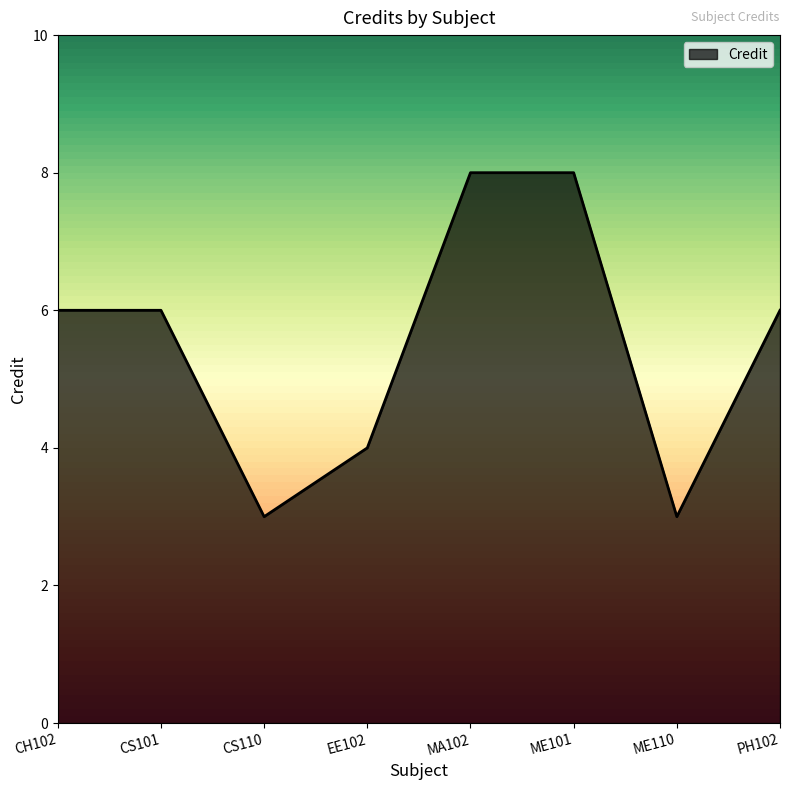

What position from the right is CH102?

8